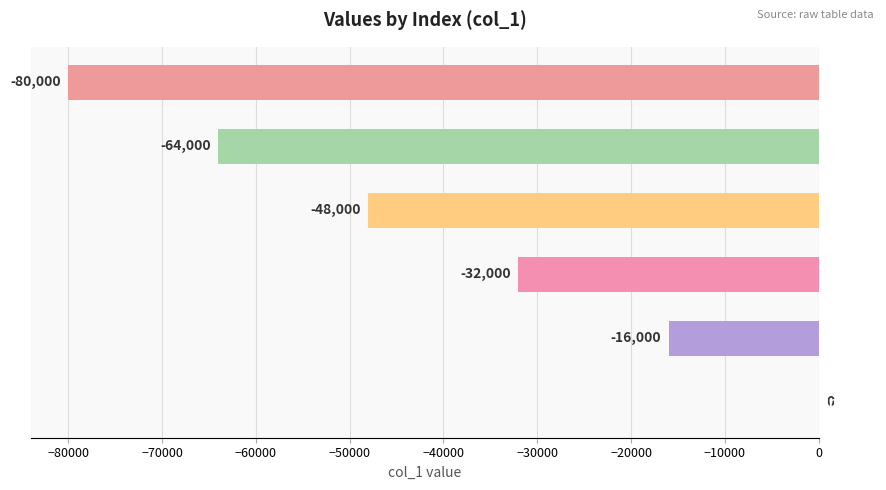

What is the sum of all values?

-240000